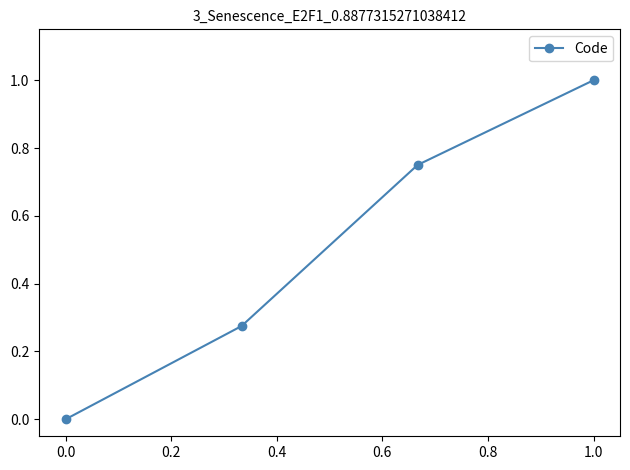

What is the maximum value shown in the chart?

1.0